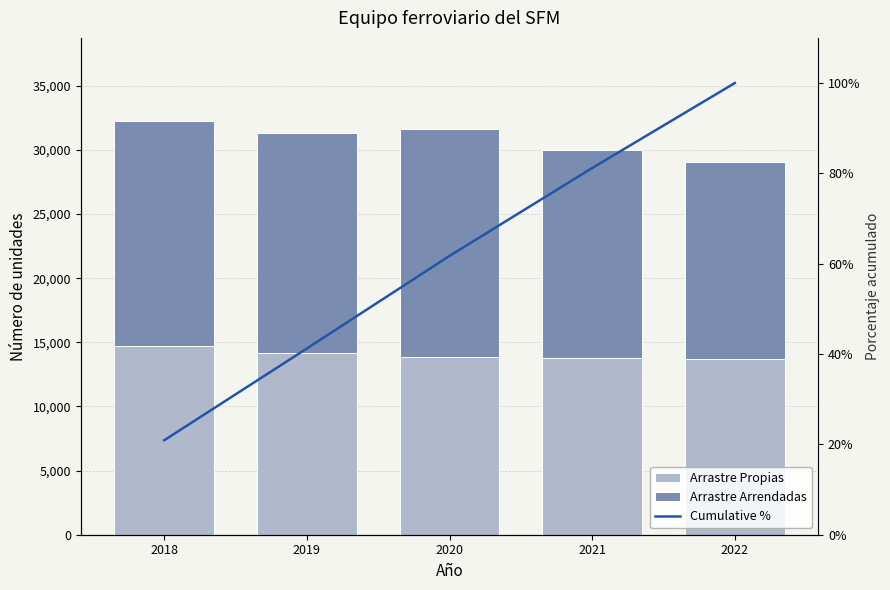

What is the minimum value for Cumulative %?

20.9